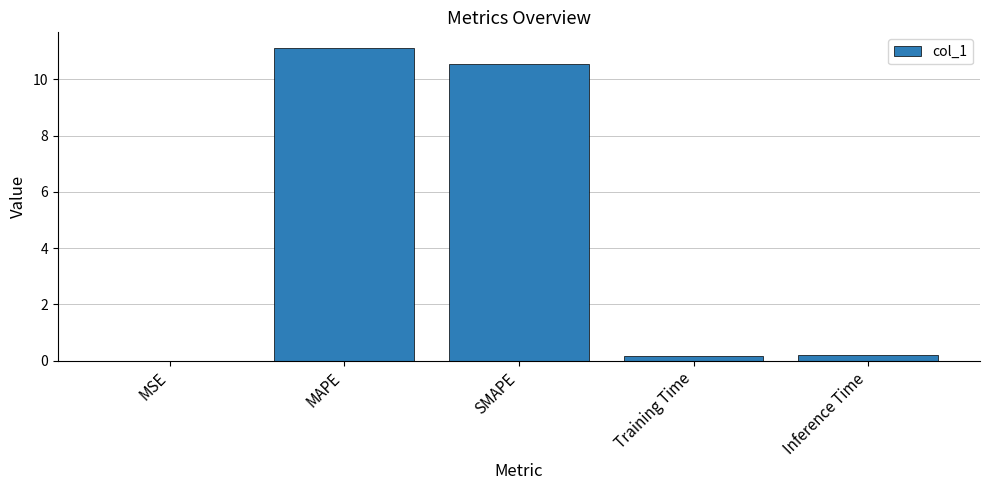

What is the sum of all values?

22.0